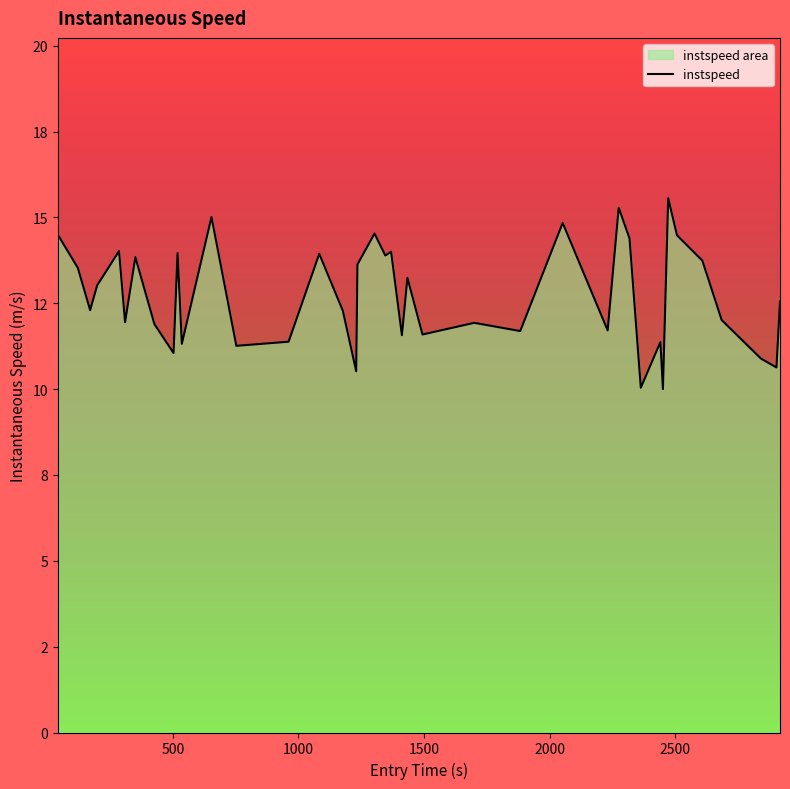

How many points are lower than both their immediate neighbors (excluding endpoints)?

14